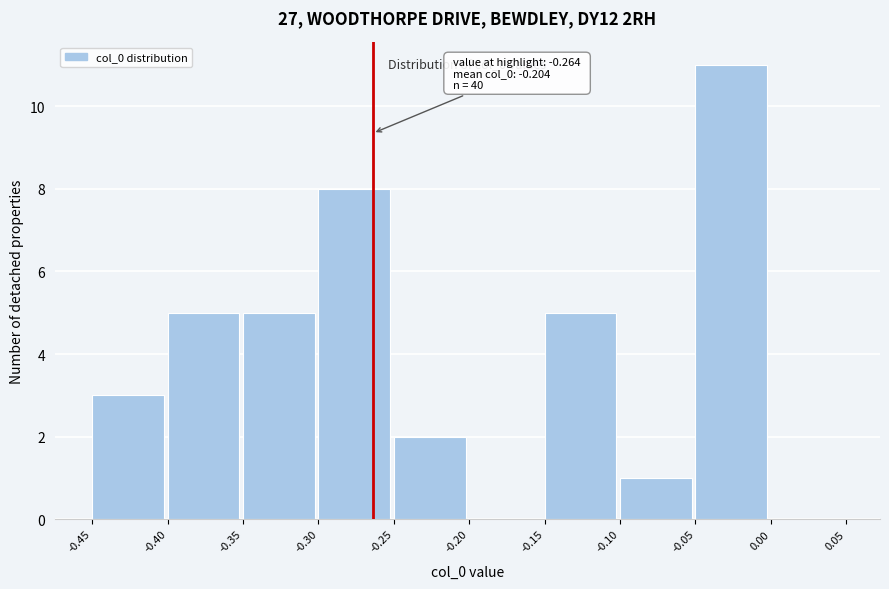

Which range on the x-axis has the tallest bar?

-0.05 to 0.00